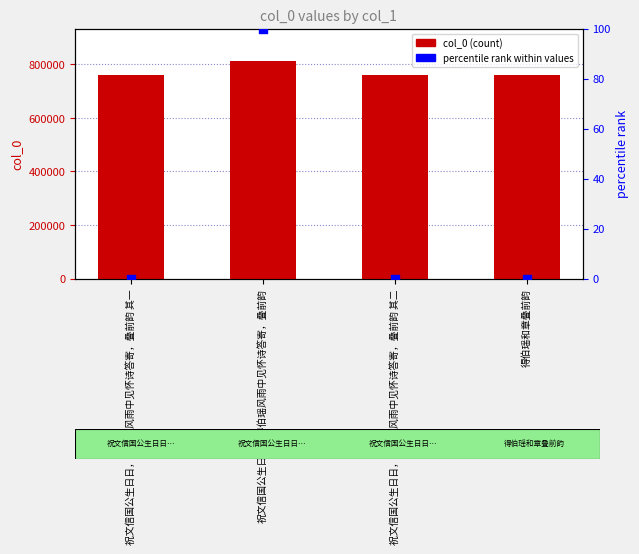

Is the value of col_0 at 得伯瑶和章叠前韵 greater than the value of percentile rank within values at 得伯瑶和章叠前韵?

Yes